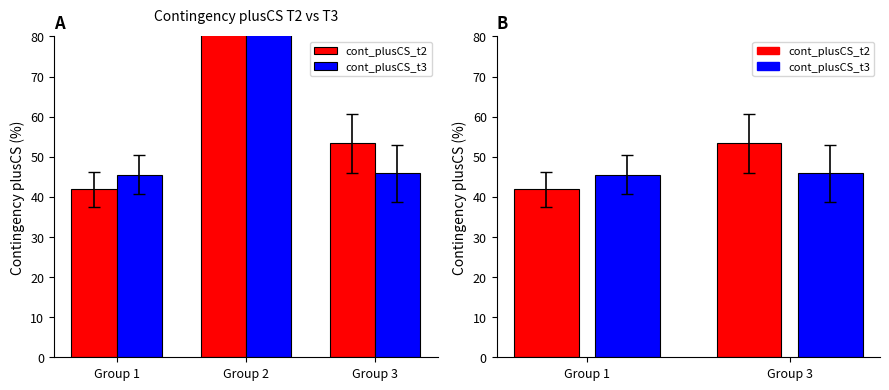

Reading left to right, what are all the values shown in this chart?

cont_plusCS_t2: Group 1=41.9	Group 2=90.0	Group 3=53.3
cont_plusCS_t3: Group 1=45.6	Group 2=90.0	Group 3=45.8